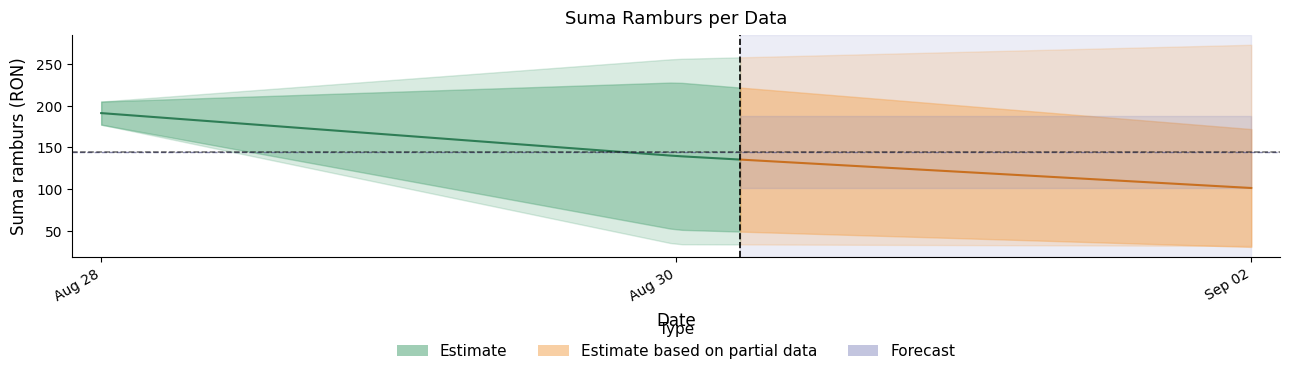

At which category does the chart reach its peak across all series?

2024-09-02